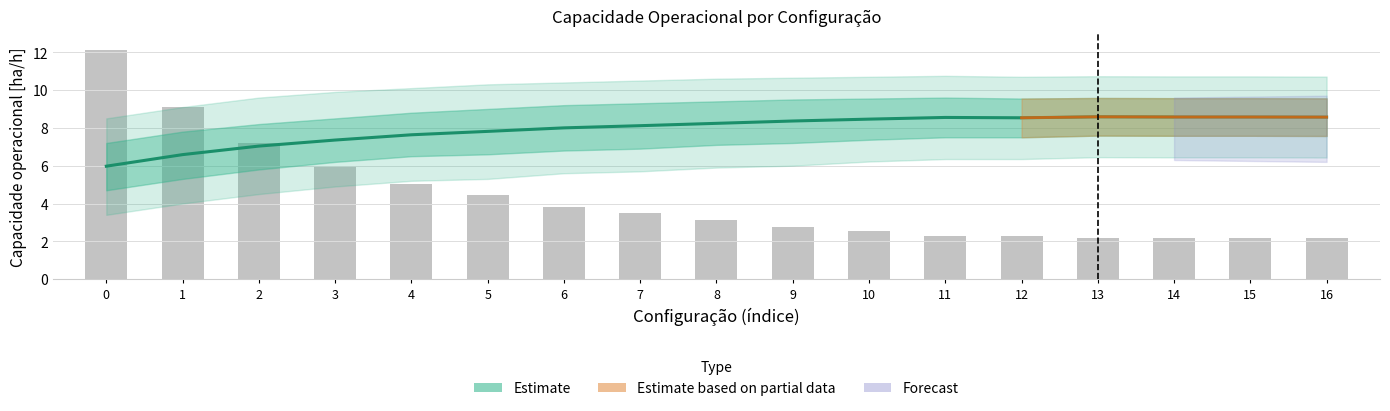

Between 12 and 10, which is larger?

12